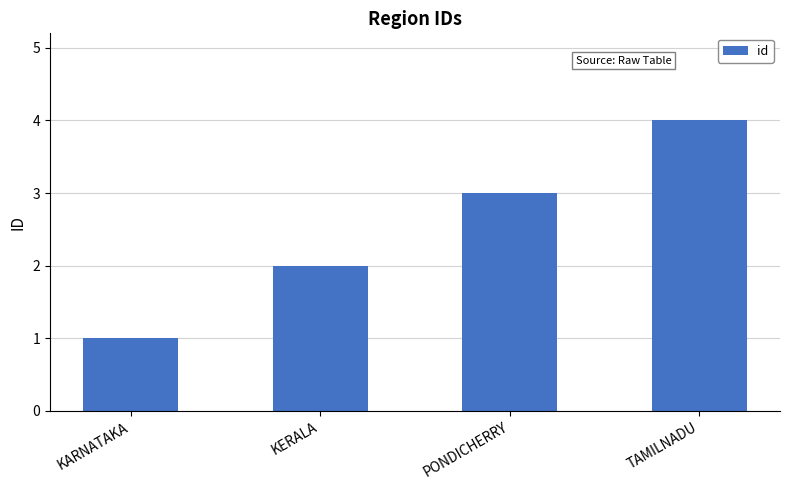

Reading right to left, what are all the values shown in this chart?

4	3	2	1